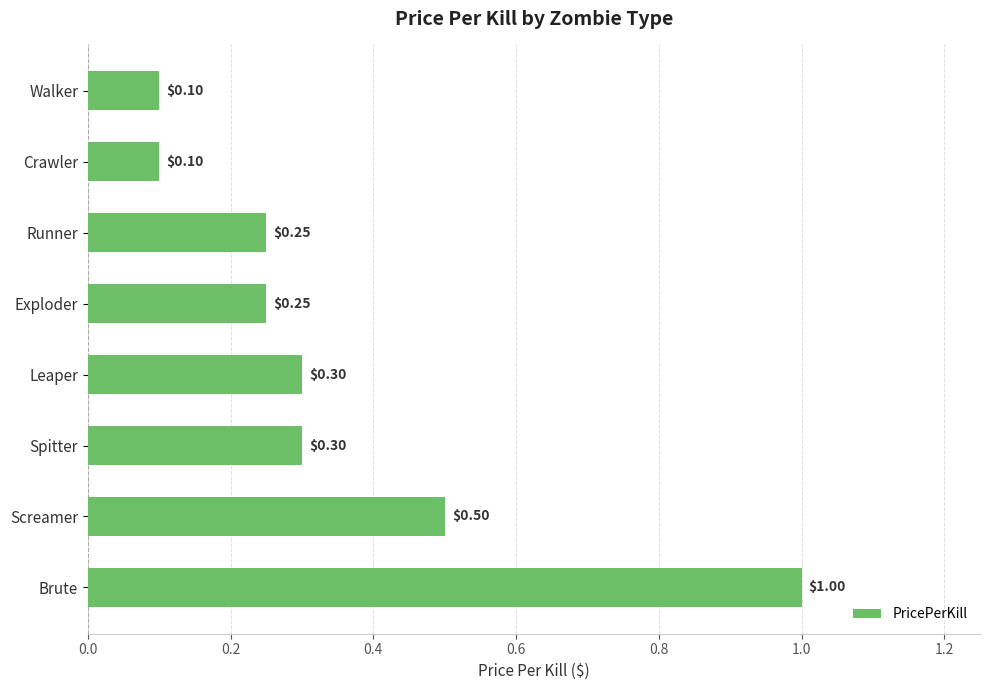

What is the ratio of the value at Spitter to the value at Brute?

0.3